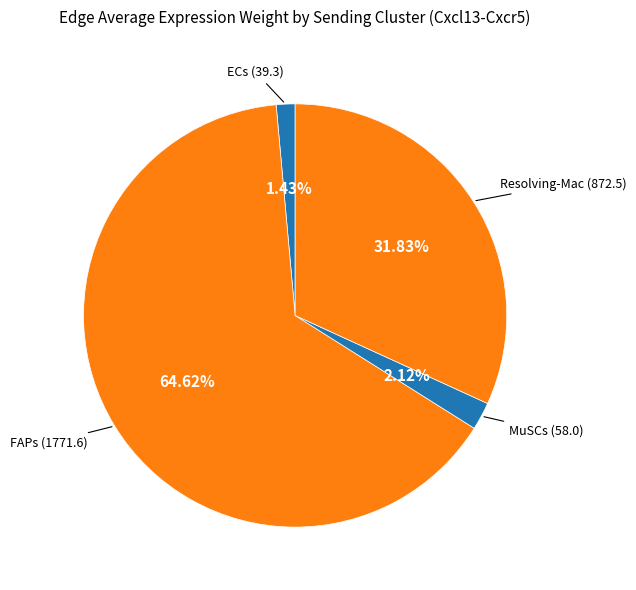

How many segments does this pie chart have?

4